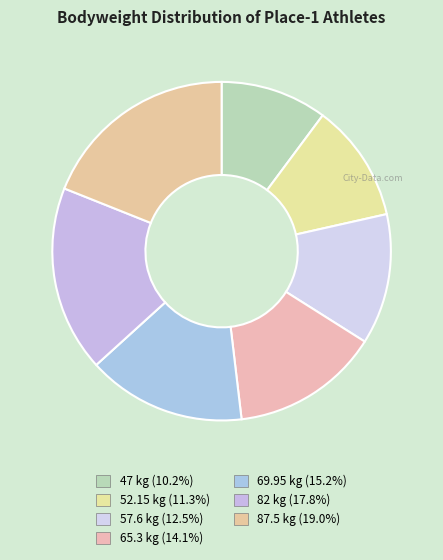

What portion of the pie excludes 87.5?

81.0%